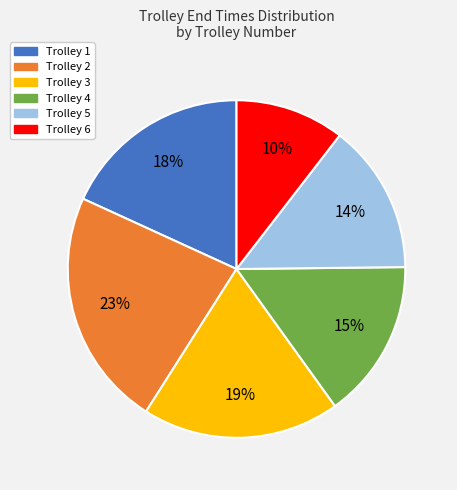

Is the sum of Trolley 4 and Trolley 1 greater than half?

No